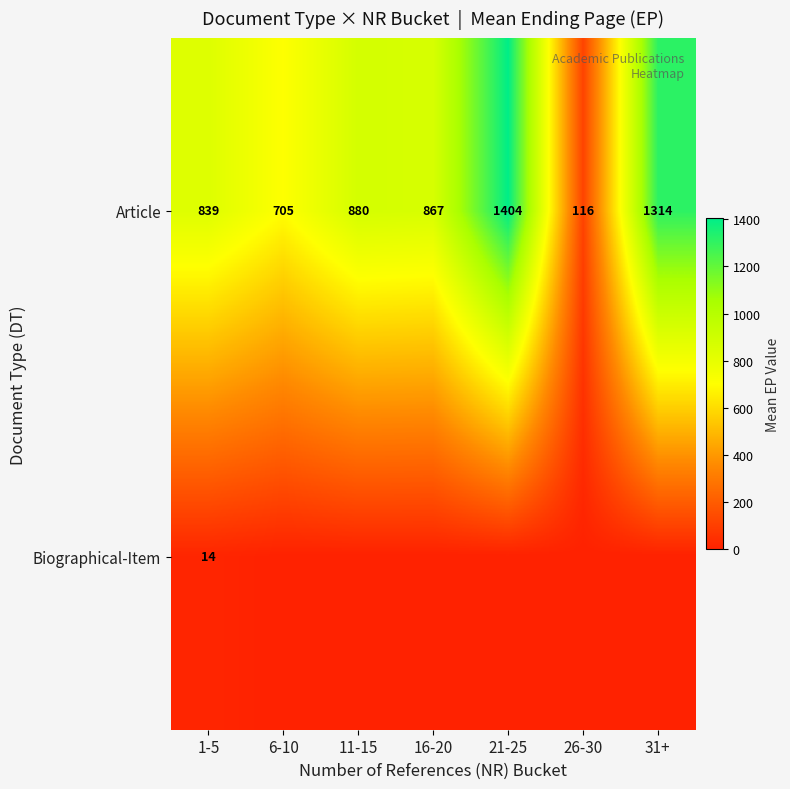

What is the average value of the Article series?

875